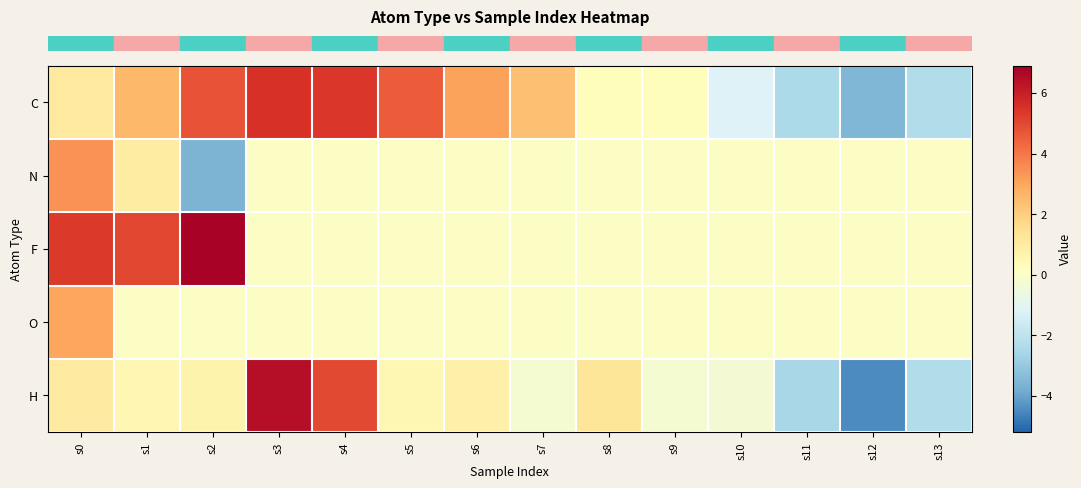

At how many categories does at least one series exceed 4?

6